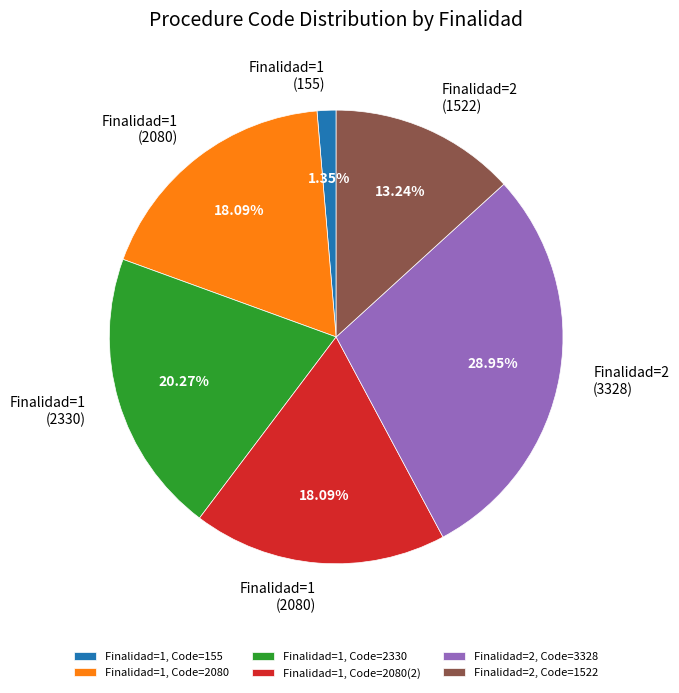

Which category has the smallest portion of the pie?

Finalidad=1, Code=155